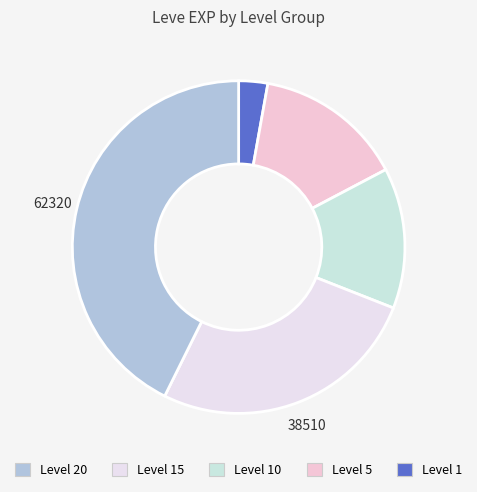

How many slices are in this pie chart?

5